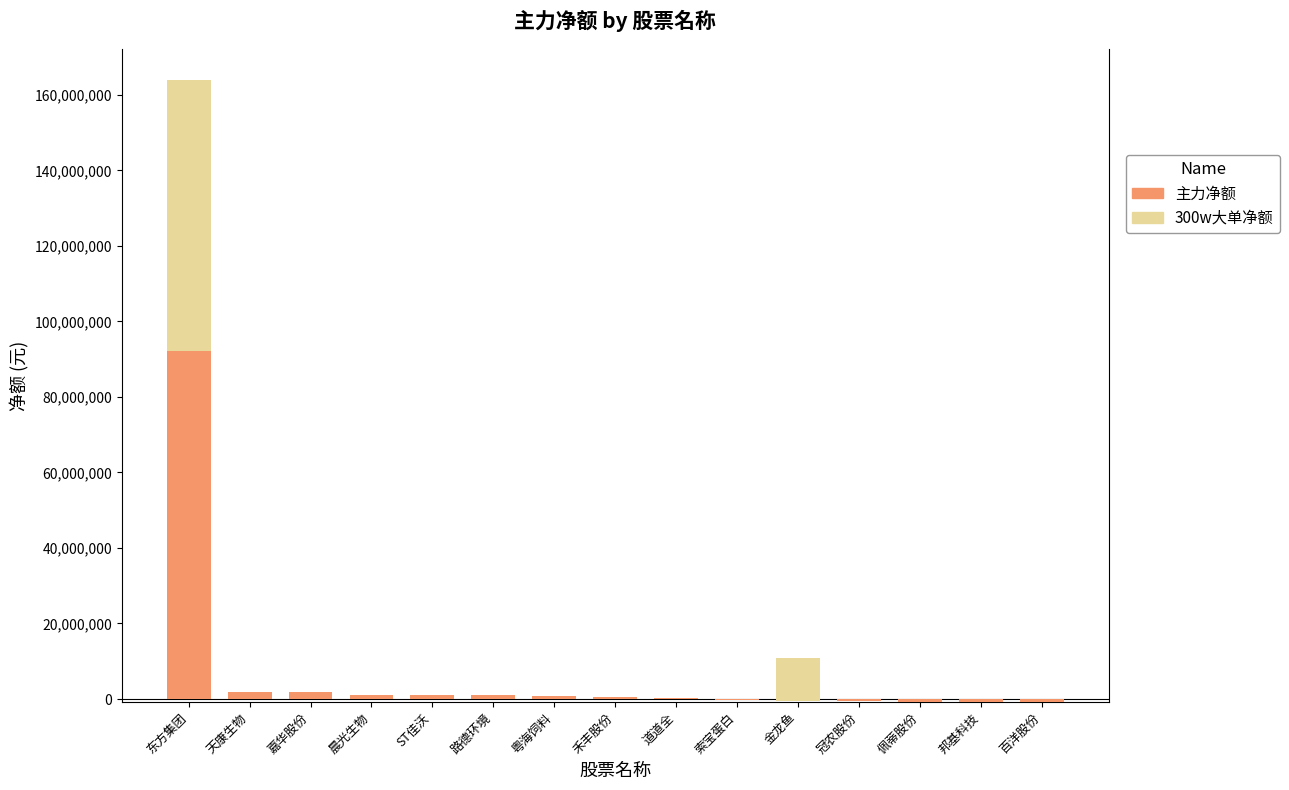

What are all the series names shown in the legend?

主力净额, 300w大单净额